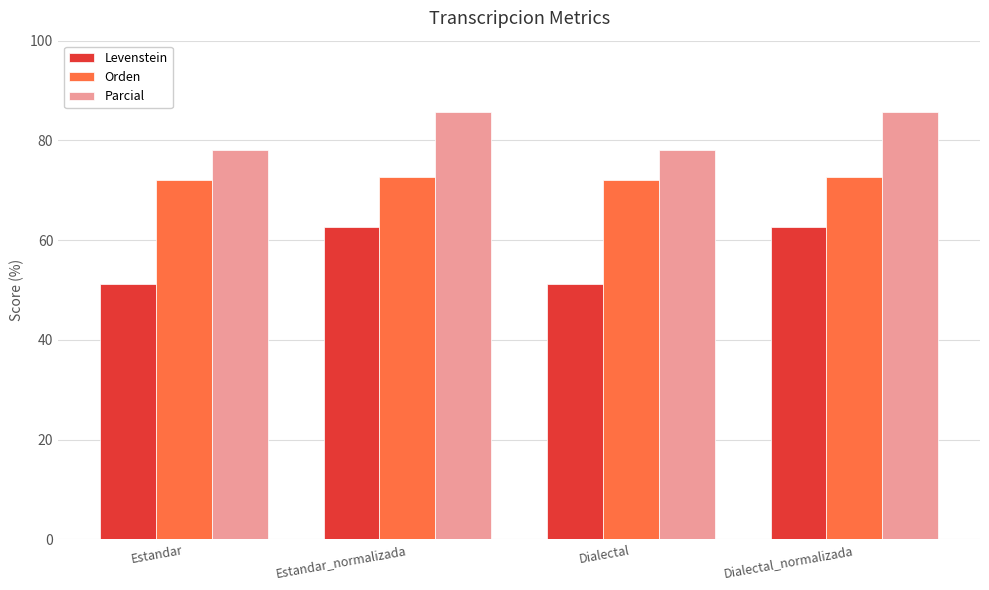

What is the maximum value shown in the chart?

85.7